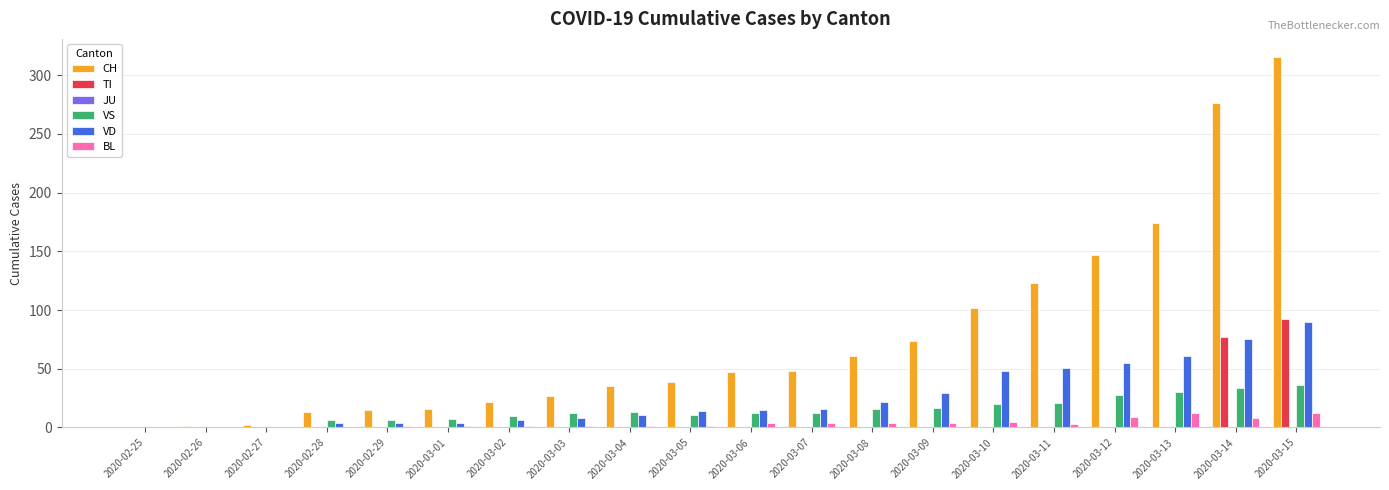

Which category has the highest value in the TI series?

2020-03-15